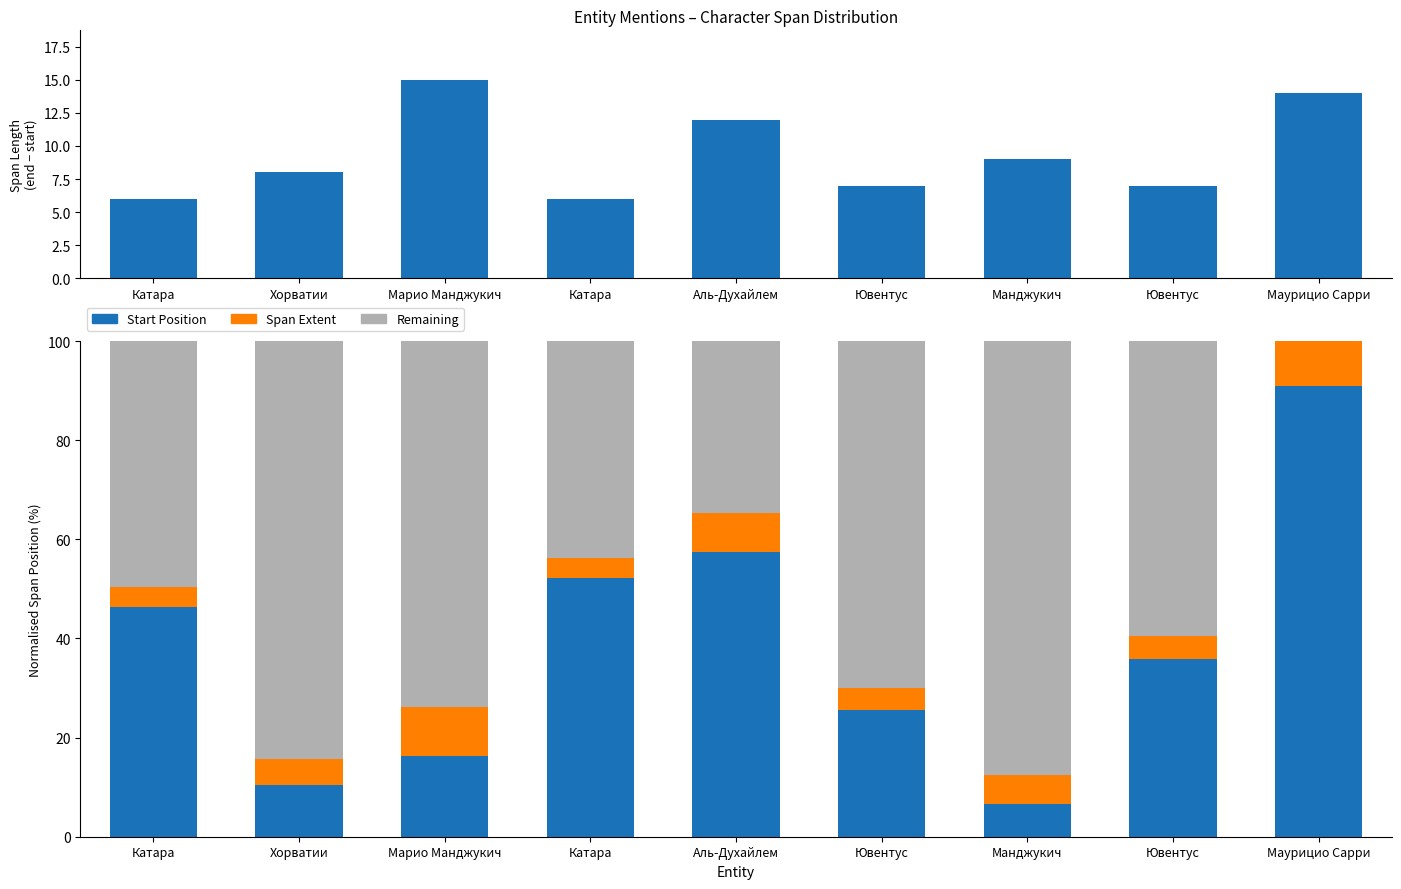

Reading left to right, what are all the values shown in this chart?

Span Length: 6.0	8.0	15.0	6.0	12.0	7.0	9.0	7.0	14.0
Start Position: 46.4	10.5	16.3	52.3	57.5	25.5	6.5	35.9	90.8
Span Extent: 3.9	5.2	9.8	3.9	7.8	4.6	5.9	4.6	9.2
Remaining: 49.7	84.3	73.9	43.8	34.6	69.9	87.6	59.5	-0.0